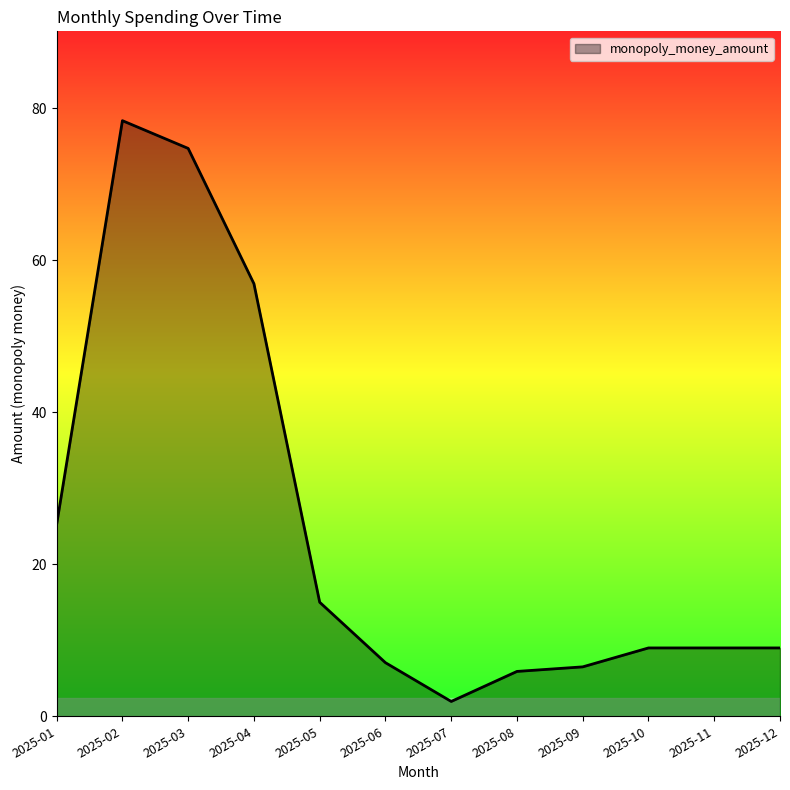

Which has a higher value, 2025-06 or 2025-05?

2025-05